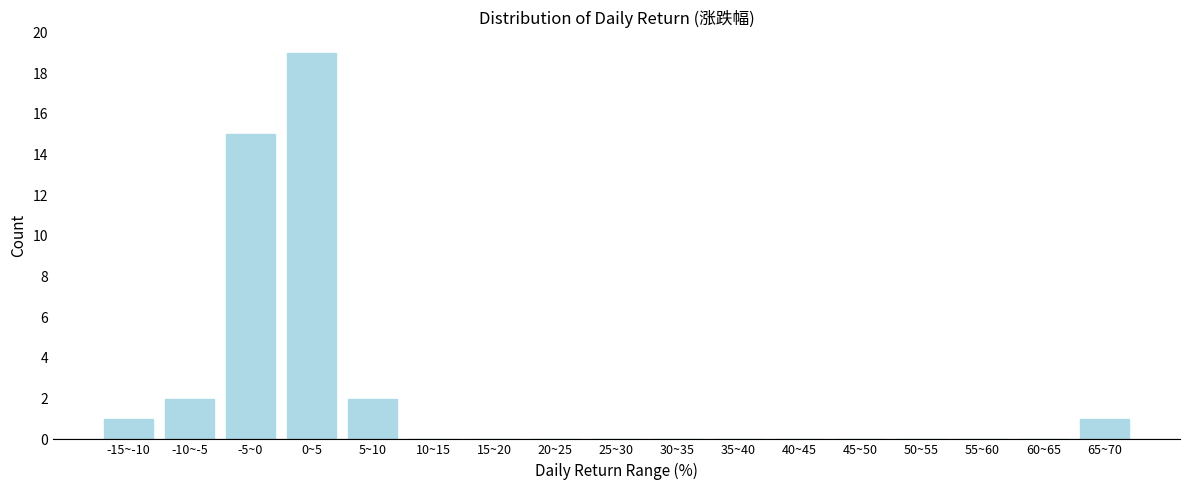

Reading right to left, extract all data points from this chart.

65~70=1	60~65=0	55~60=0	50~55=0	45~50=0	40~45=0	35~40=0	30~35=0	25~30=0	20~25=0	15~20=0	10~15=0	5~10=2	0~5=19	-5~0=15	-10~-5=2	-15~-10=1